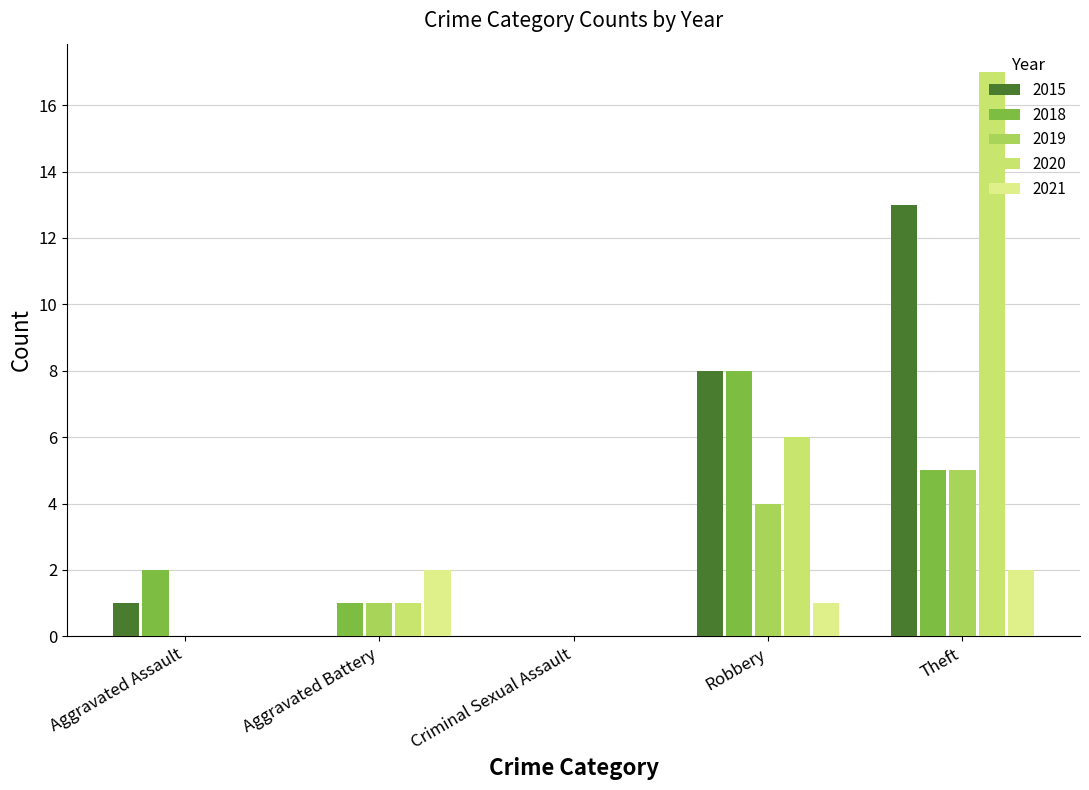

Does the chart contain stacked bars?

No